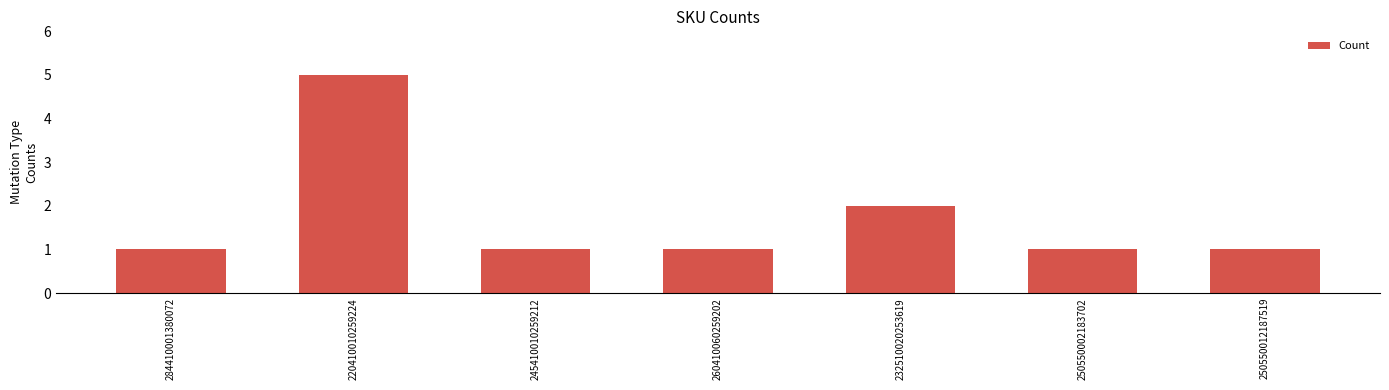

The value at 250550012187519 is 0. True or false?

False